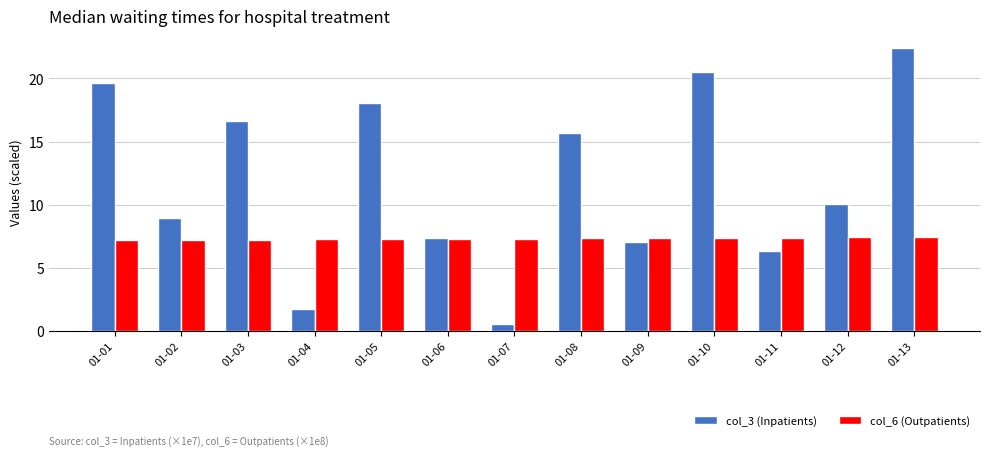

Is it true that col_3 (Inpatients) equals 15.7 at 01-08?

True